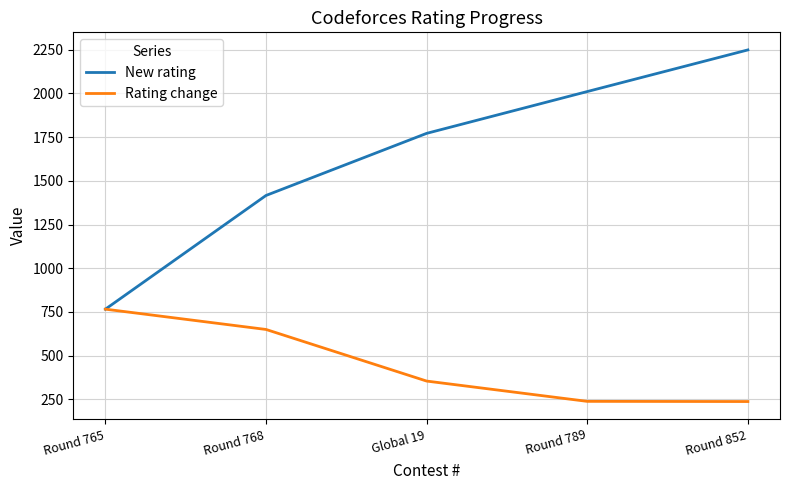

Is it true that Rating change equals 238 at Round 852?

True